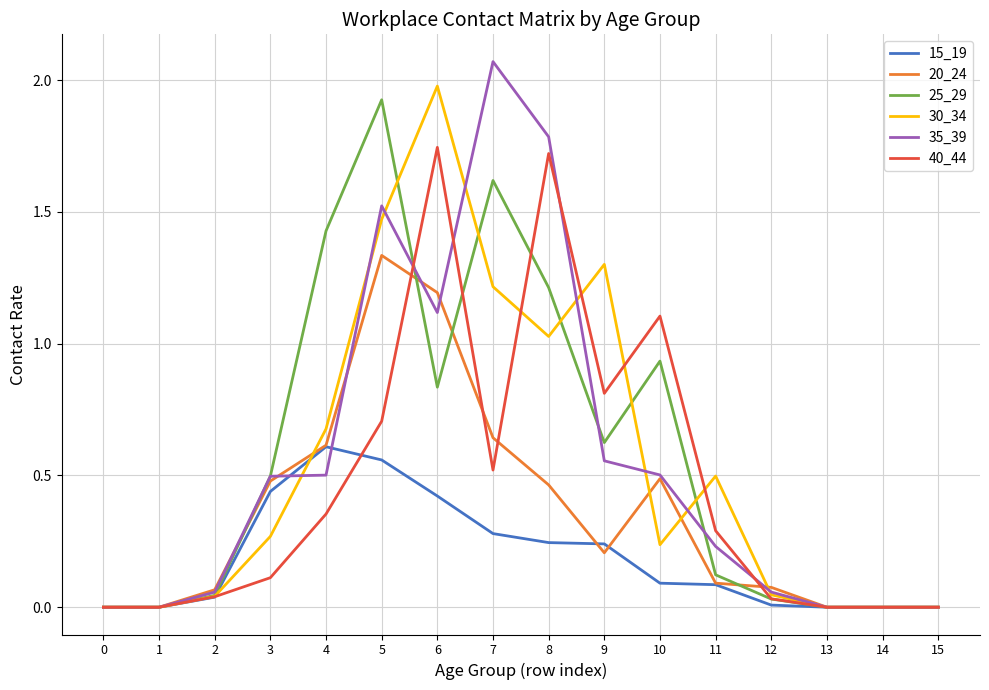

What is the total value across all series at 4?

4.2